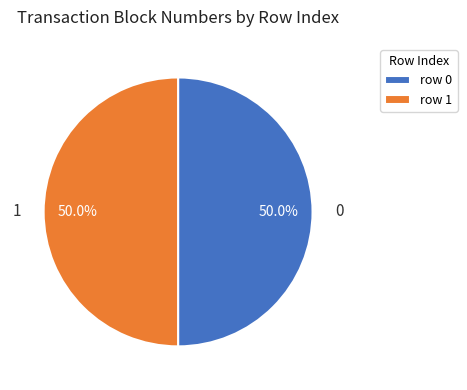

How many slices are in this pie chart?

2